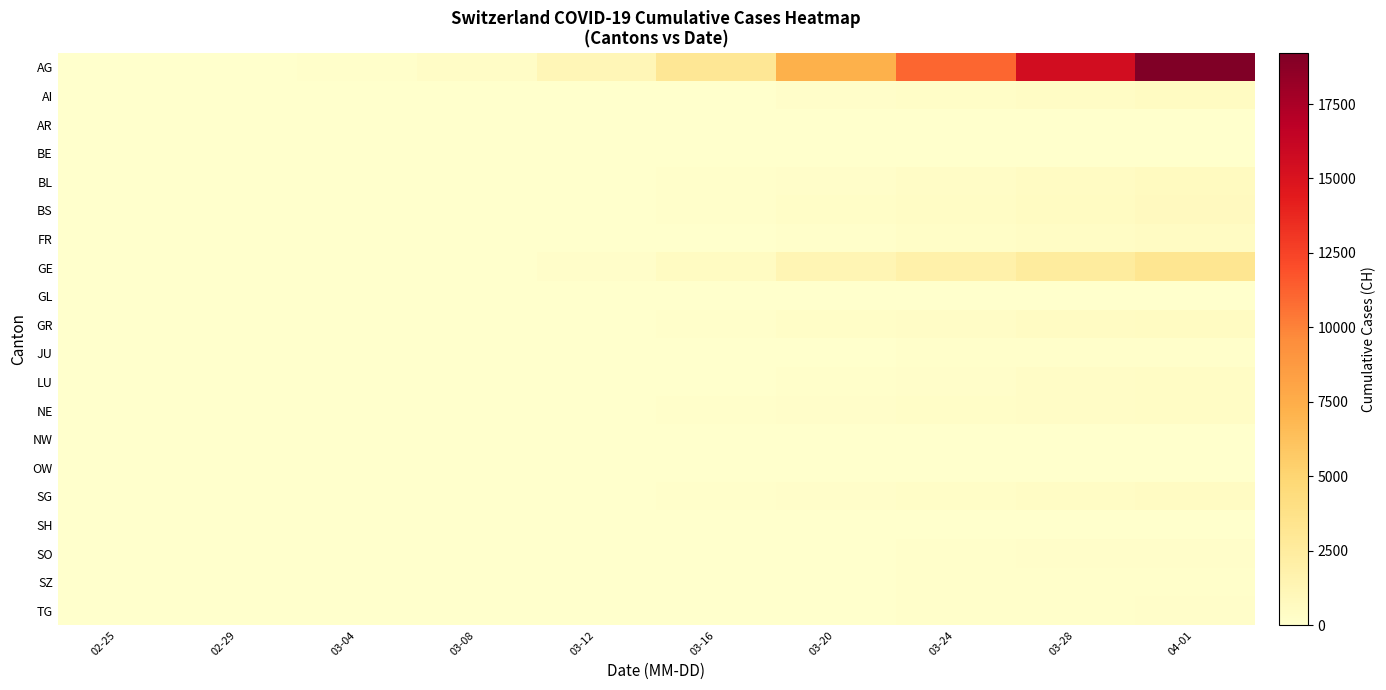

At how many categories does at least one series exceed 6150?

4